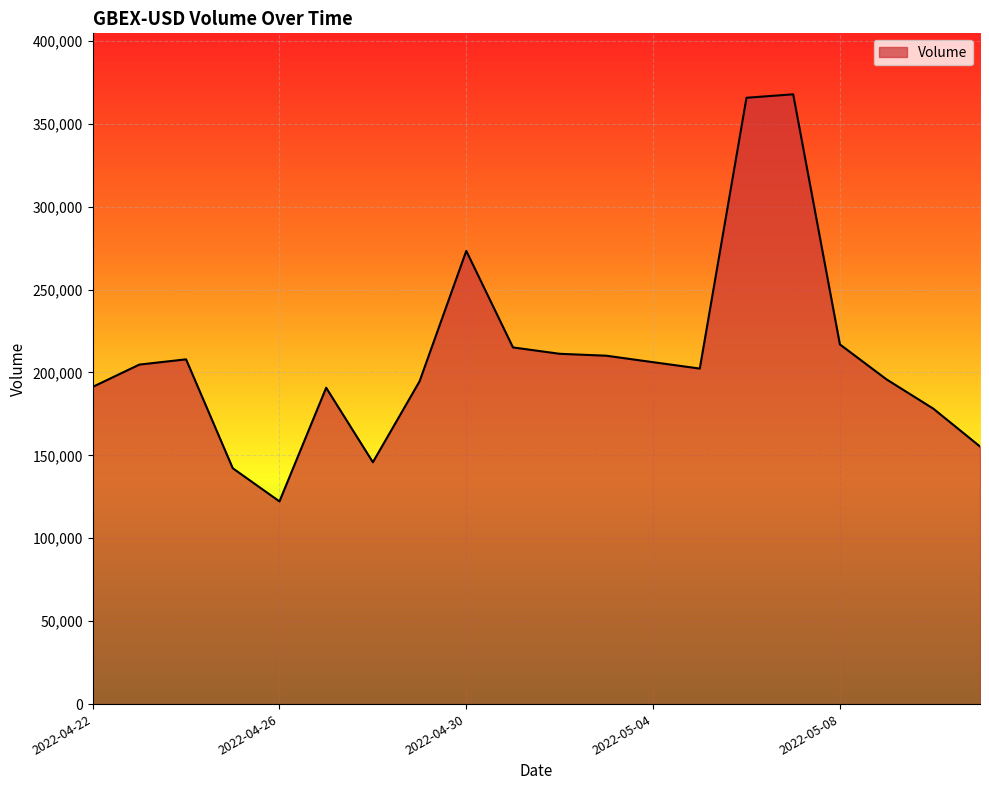

What is the difference between the maximum and minimum values?

245539